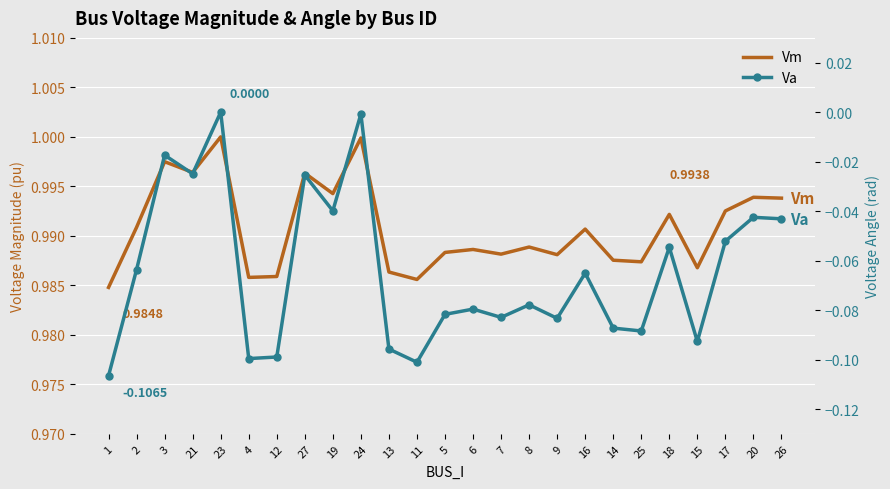

What is the label of the 7th point from the right?

14